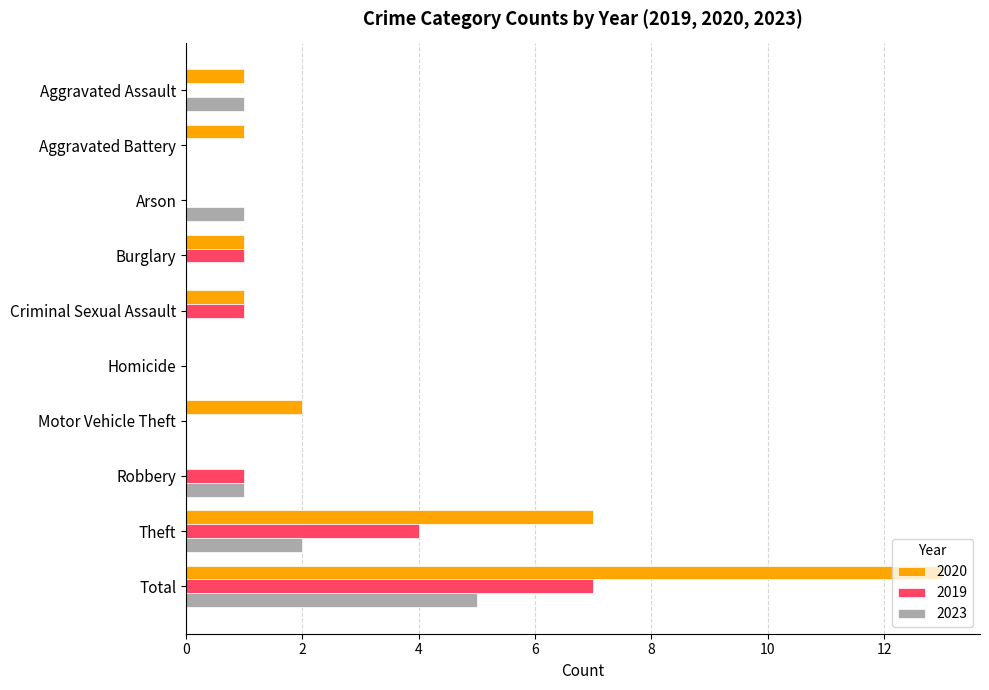

What is the highest value of the 2020 series?

13